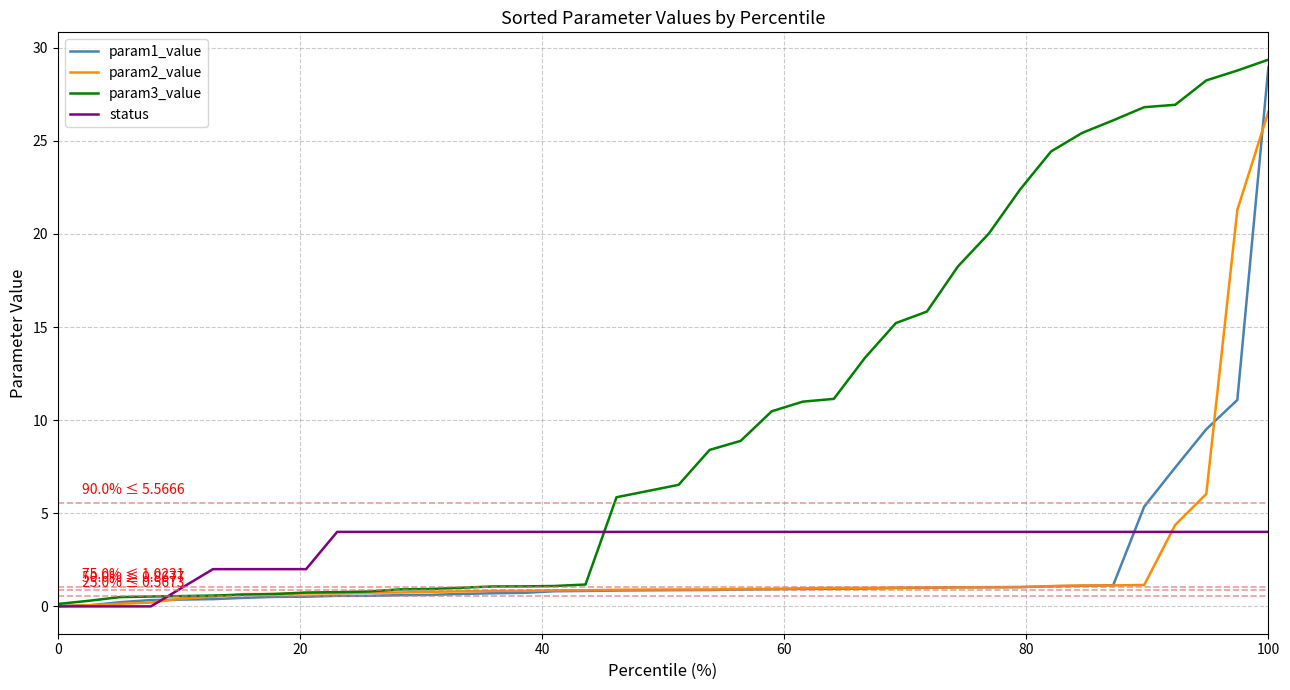

What is the difference between the maximum and minimum values in the param2_value series?

26.5